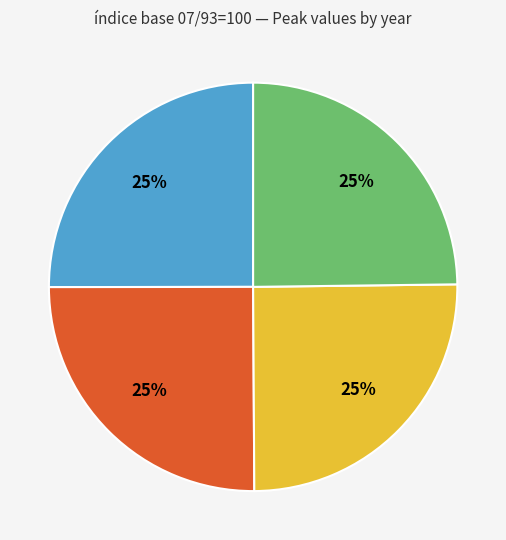

Does any single category account for the majority?

No